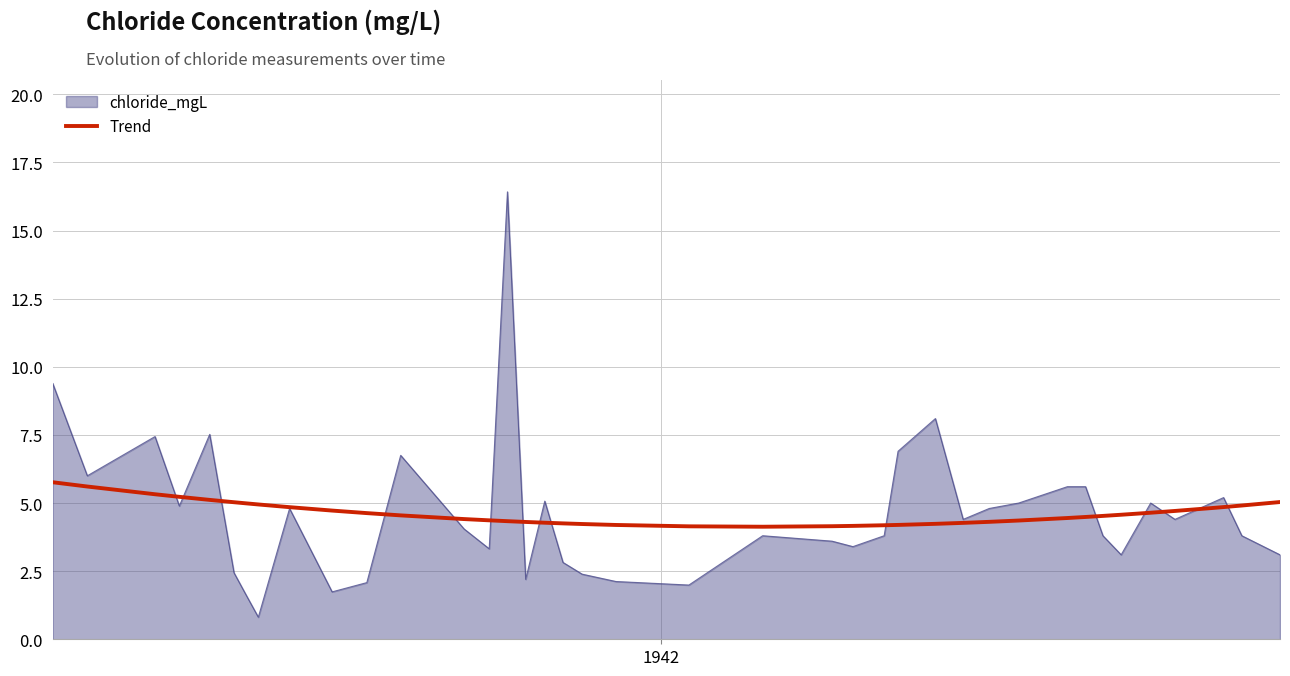

What is the maximum value shown in the chart?

16.4